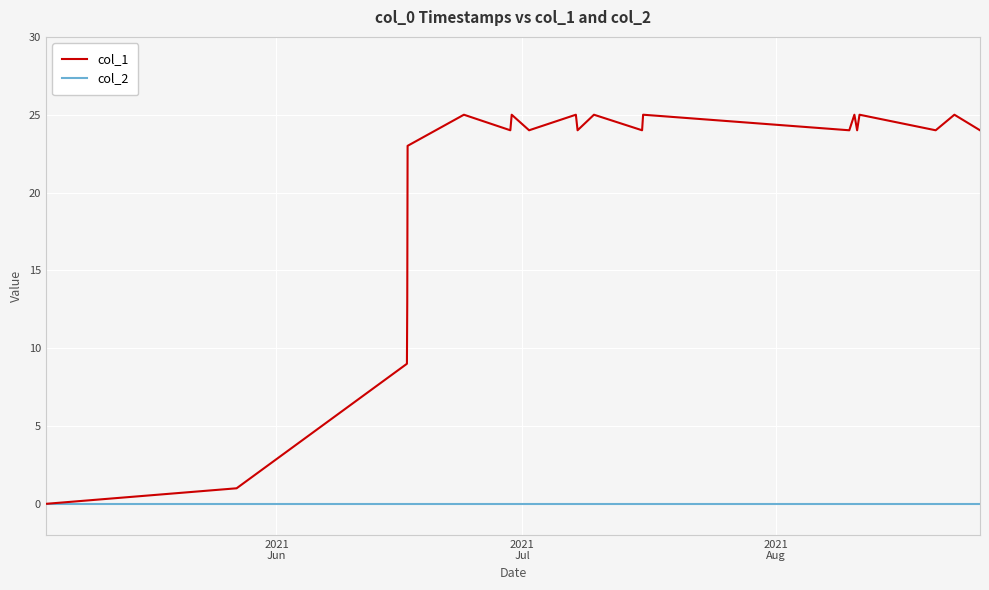

List the series in order of their overall mean, lowest first.

col_2, col_1